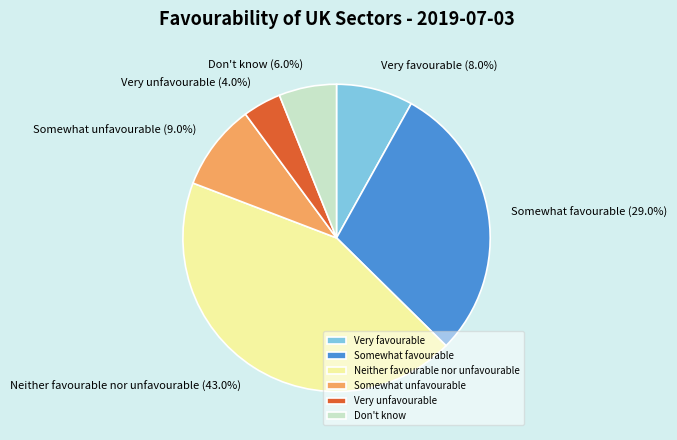

Does any single category account for the majority?

No